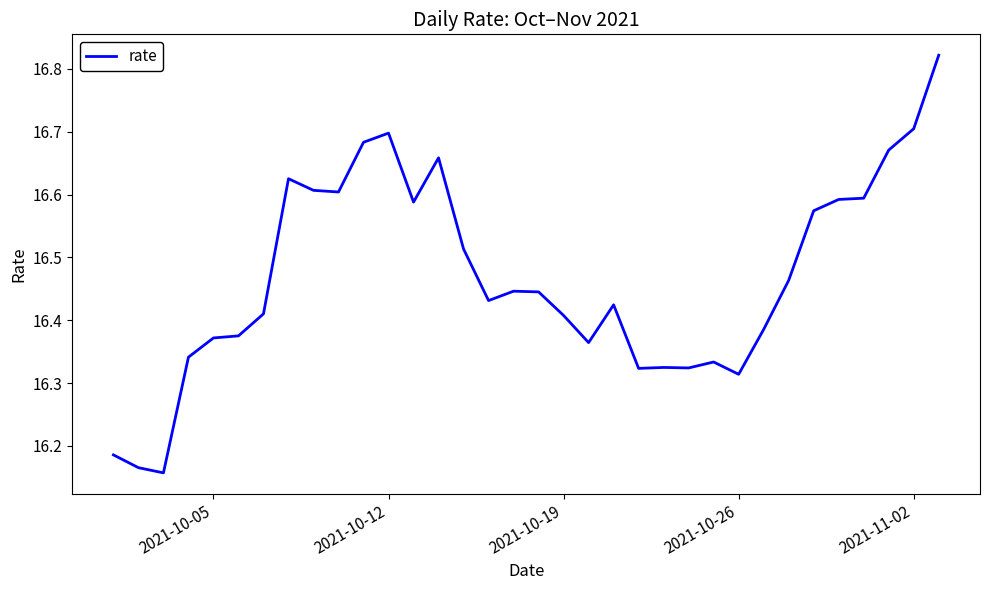

What is the difference between the maximum and minimum values?

0.7